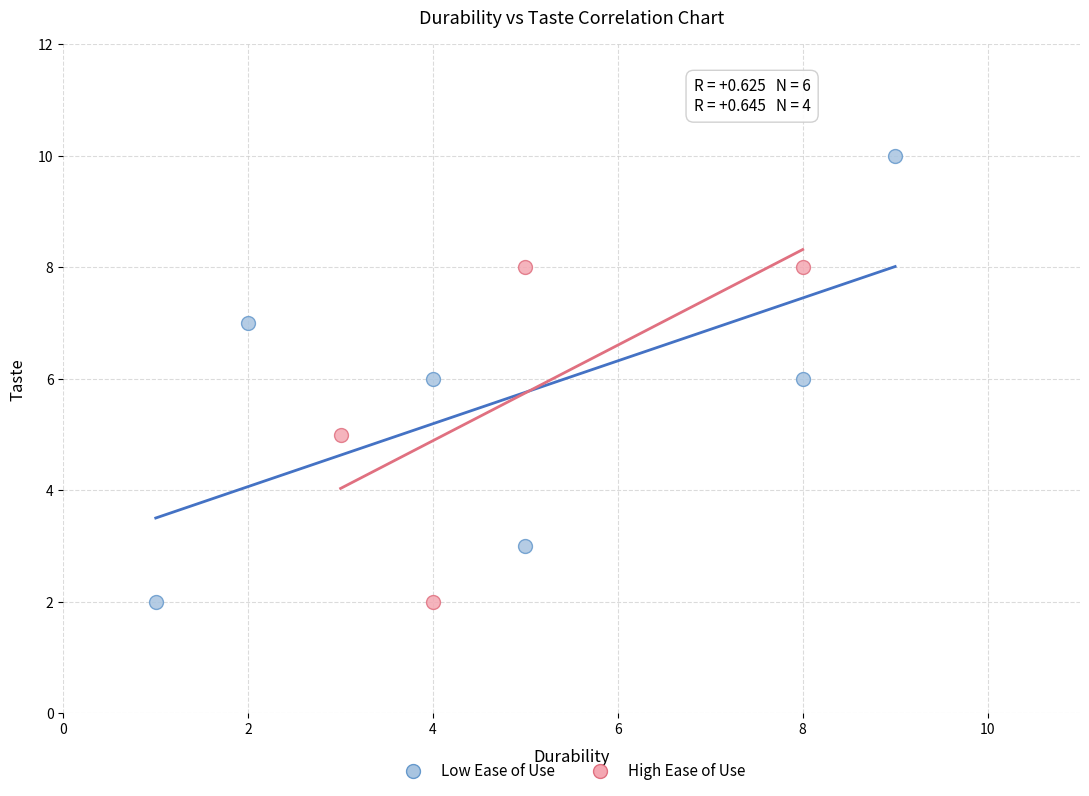

Which series contains the highest Y value?

Low Ease of Use